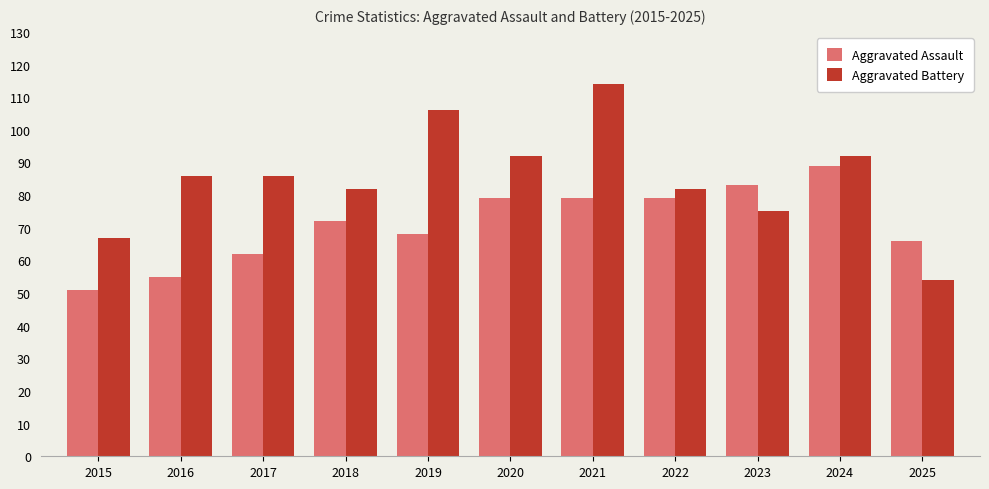

Which category has the highest value in the Aggravated Battery series?

2021